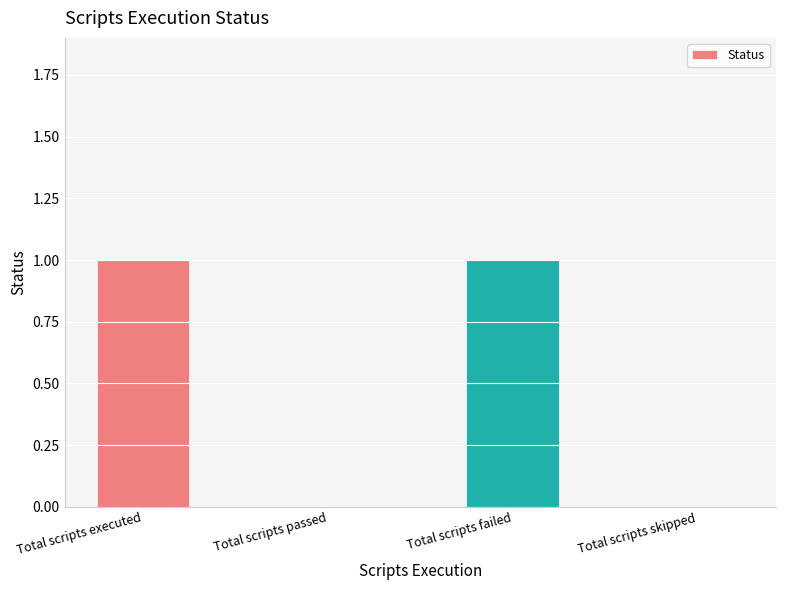

True or false: the data shows 0 at Total scripts failed.

False